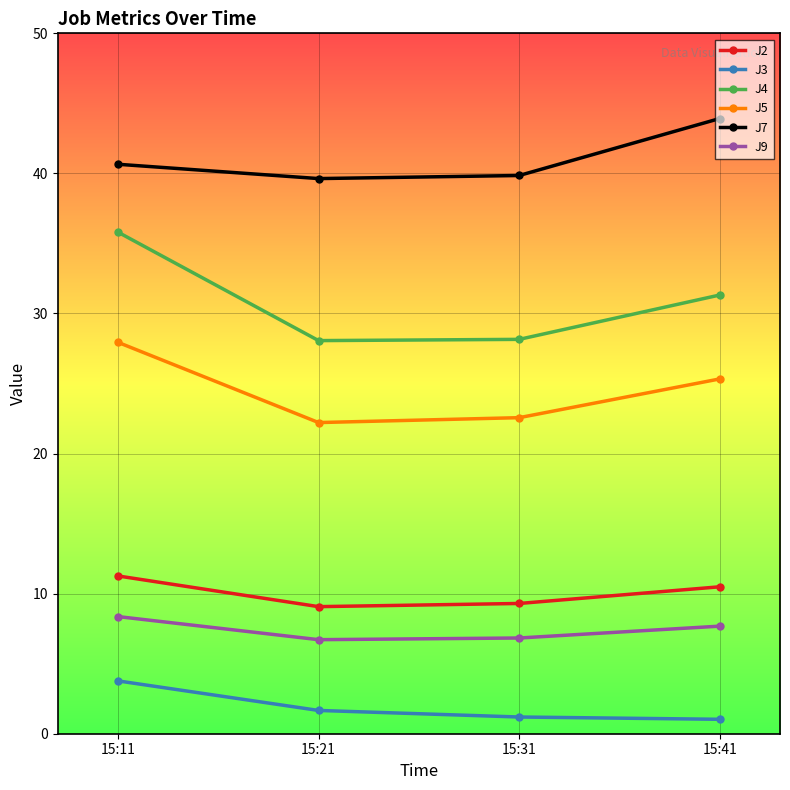

What is the value of the J3 point at the 4th from the left?

1.0